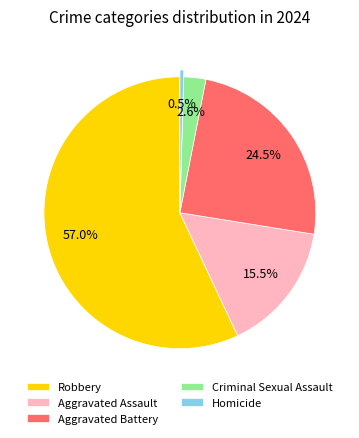

Between Criminal Sexual Assault and Aggravated Assault, which is larger?

Aggravated Assault